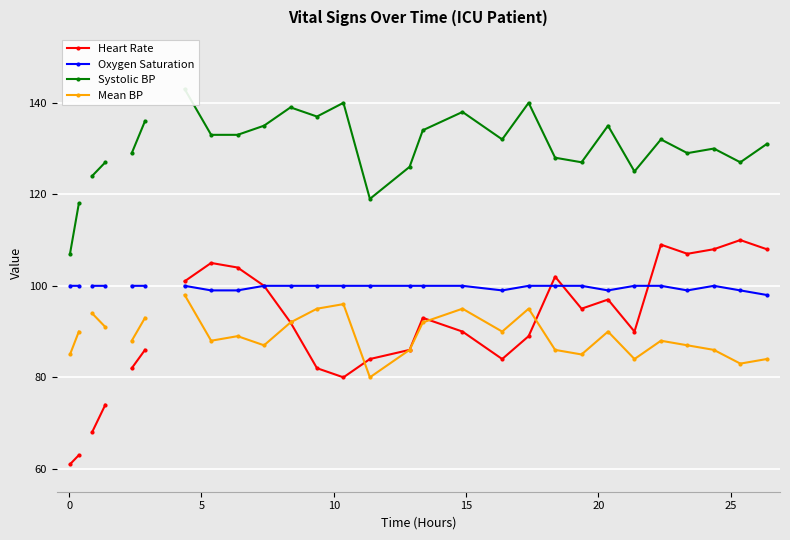

What is the difference between the maximum and minimum values in the Heart Rate series?

49.0